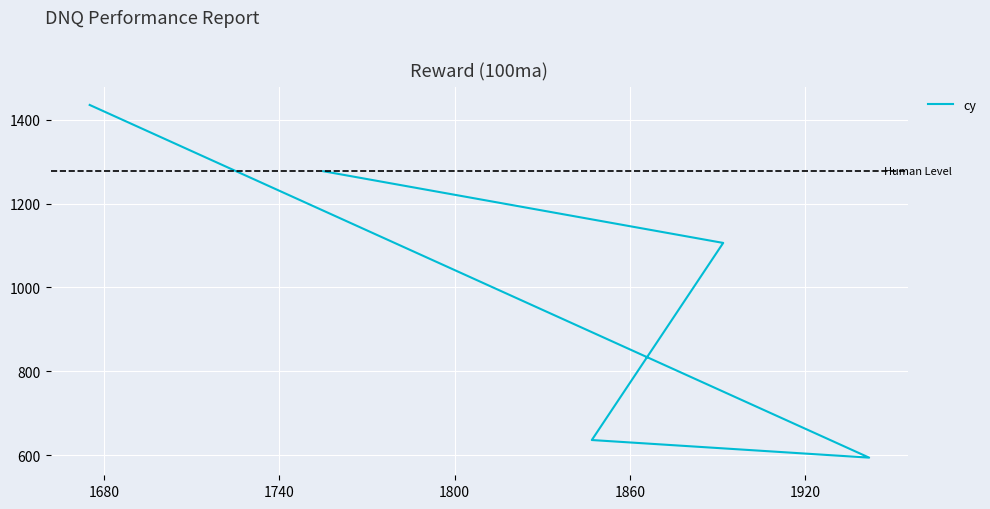

The value at 1680 is 1518. True or false?

False